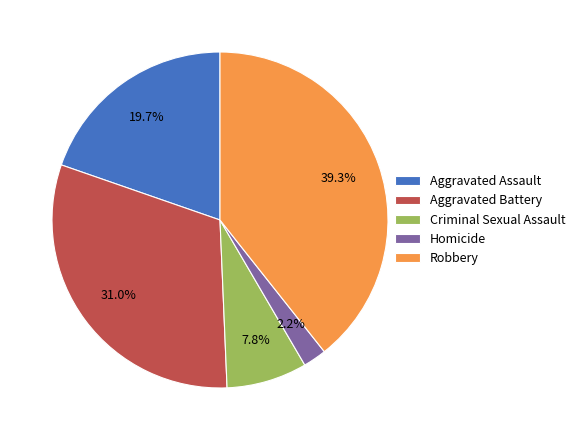

Is Robbery the majority of the pie?

No